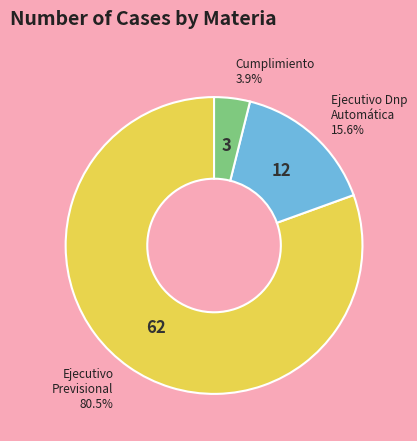

What is the smallest slice in the pie chart?

Cumplimiento